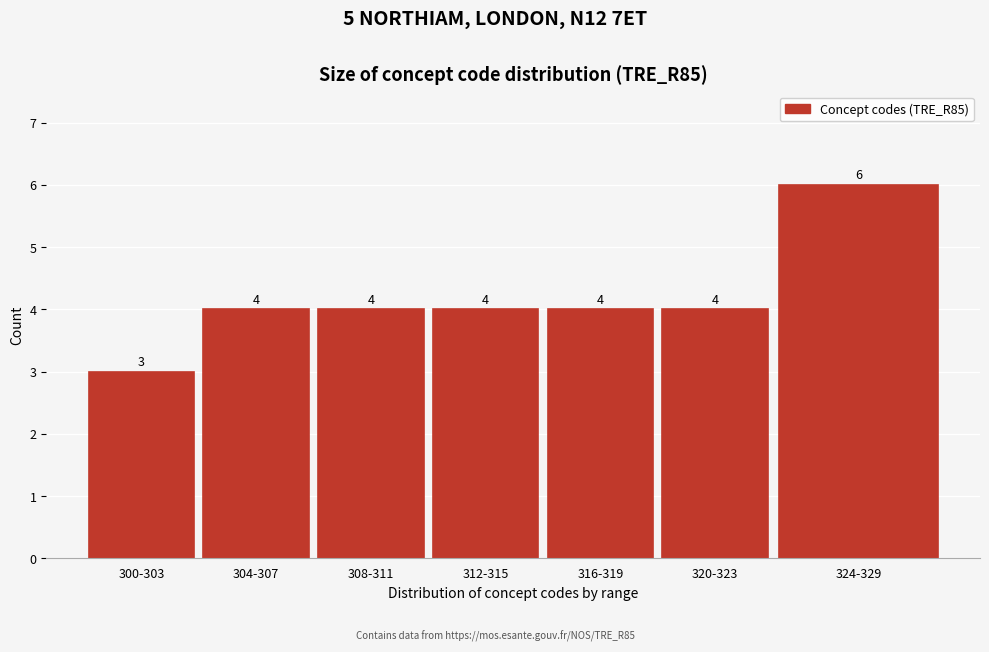

Reading left to right, extract all data points from this chart.

300-303=3	304-307=4	308-311=4	312-315=4	316-319=4	320-323=4	324-329=6